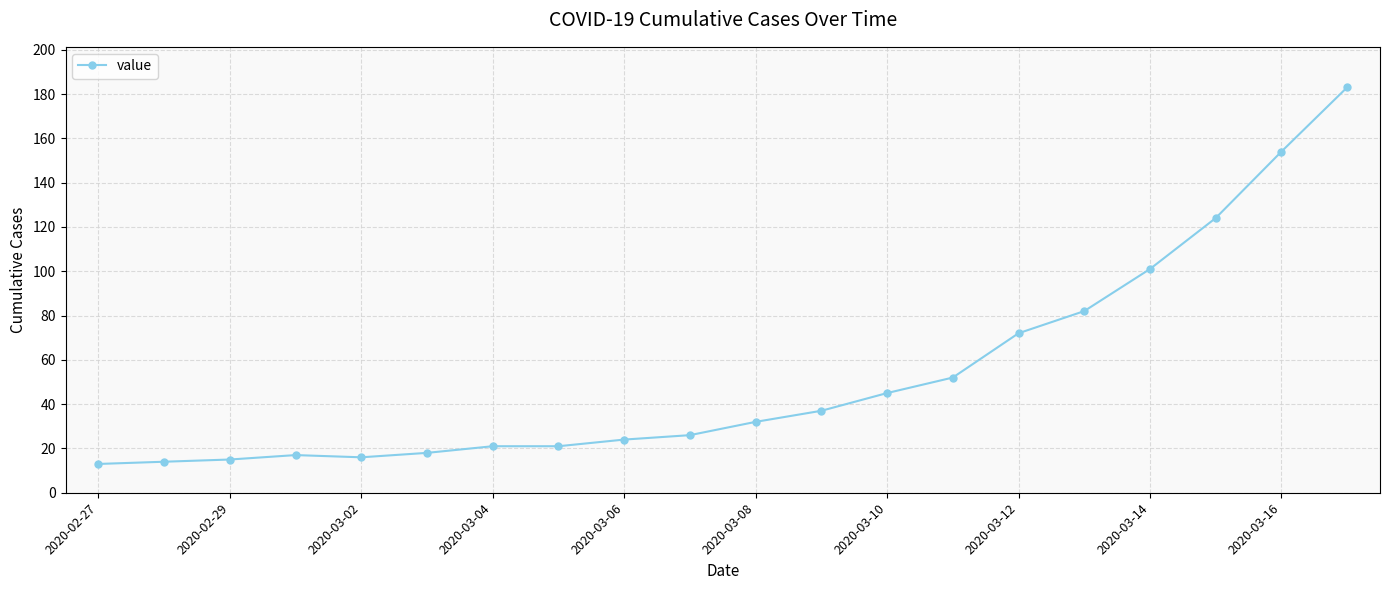

What is the value of the 8th point from the left?

21